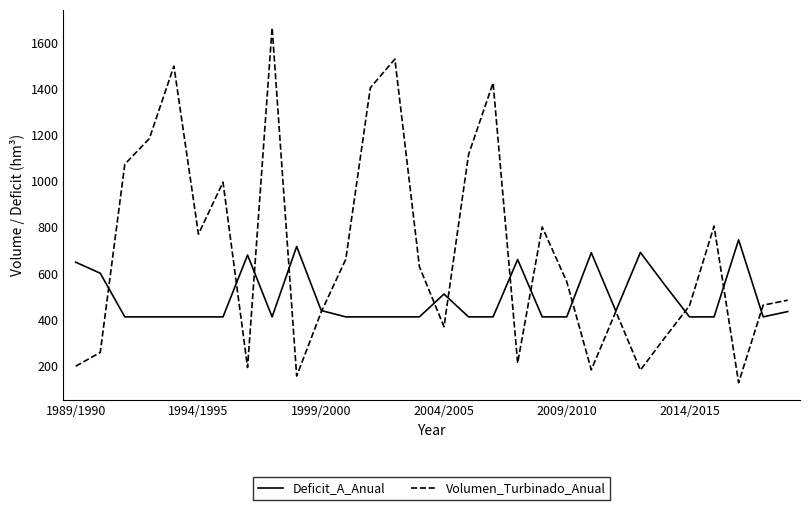

Which series has the widest spread of values?

Volumen_Turbinado_Anual